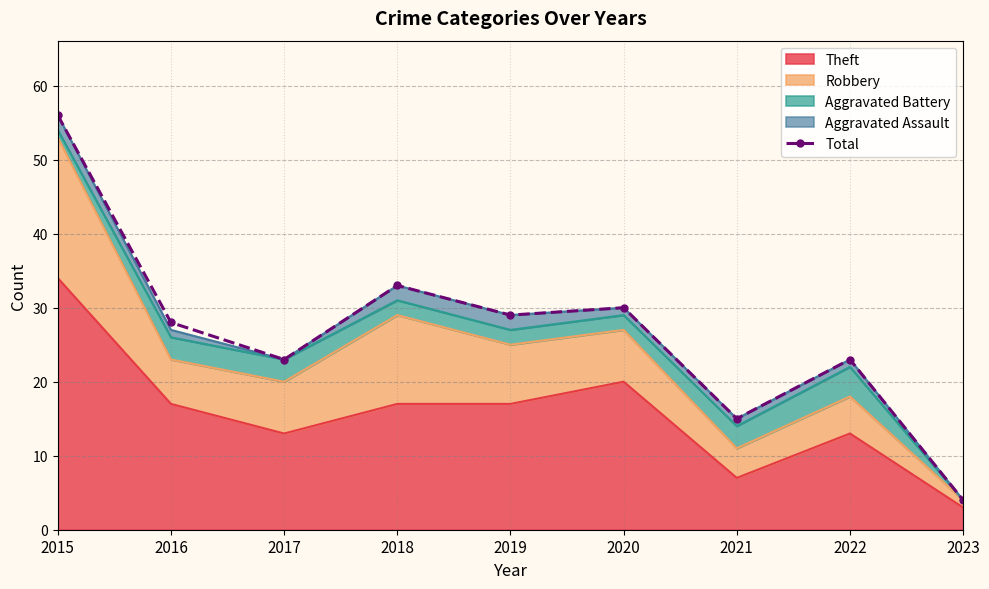

What is the greatest value displayed?

56